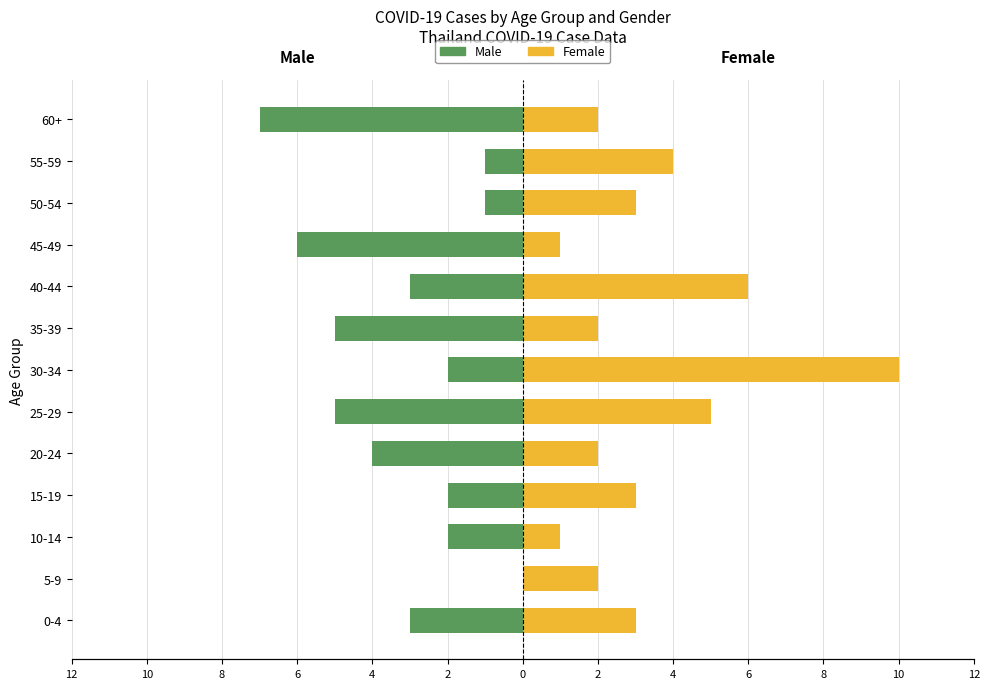

How many distinct data groups are displayed?

2